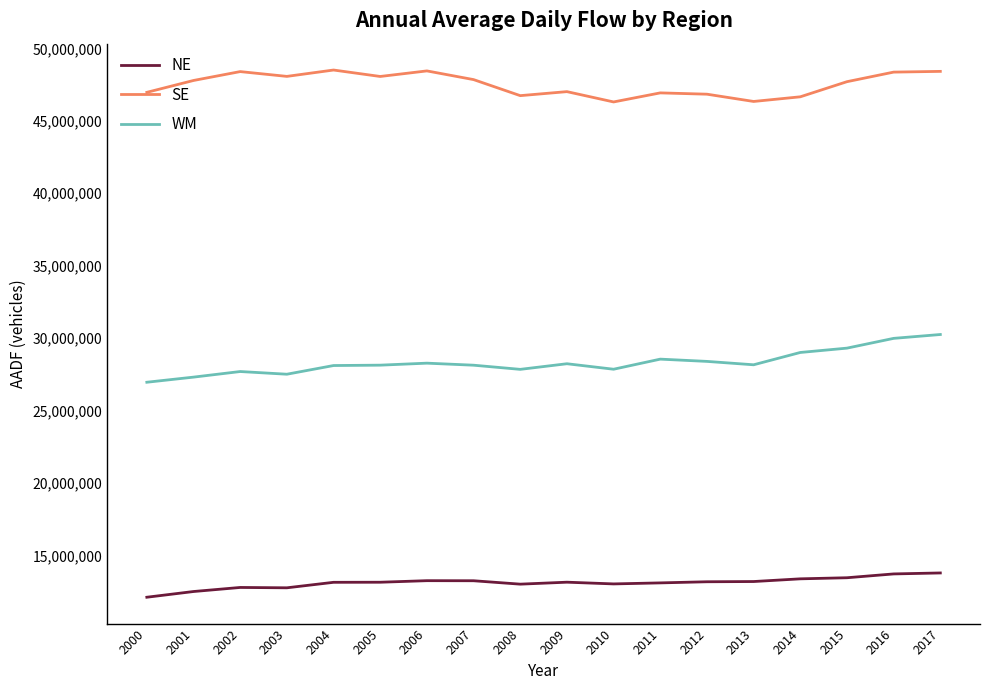

Is it true that SE equals 26441058 at 2013?

False